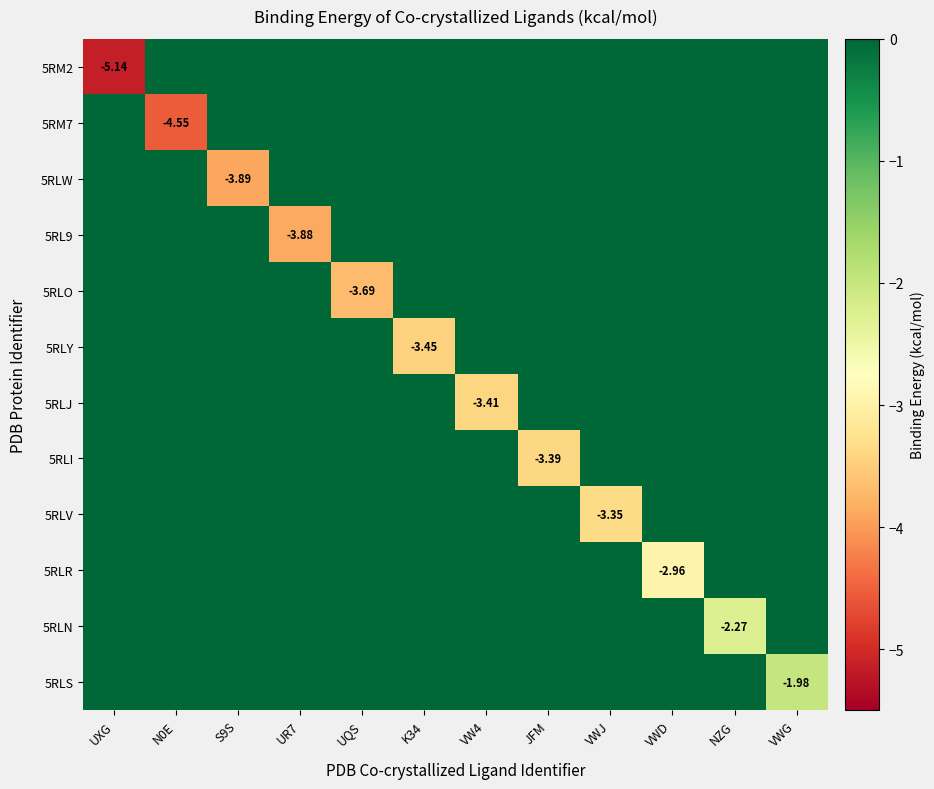

Is the value of 5RLR at K34 greater than the value of 5RLS at UR7?

No